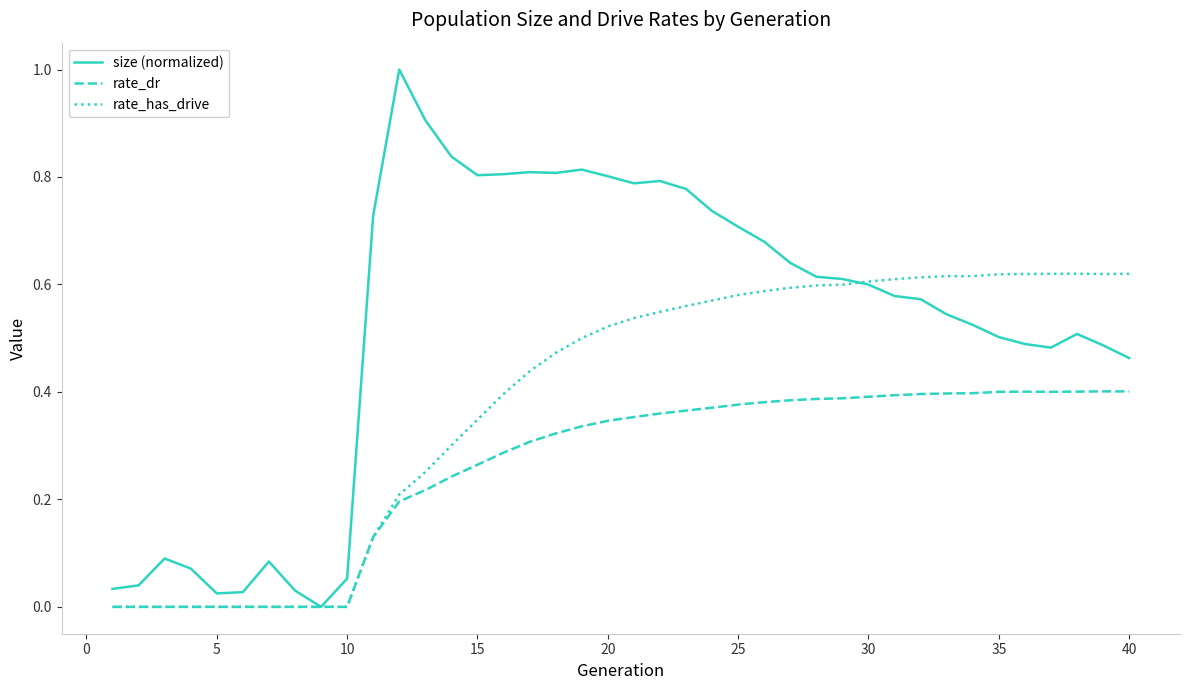

What is the maximum value shown in the chart?

1.0